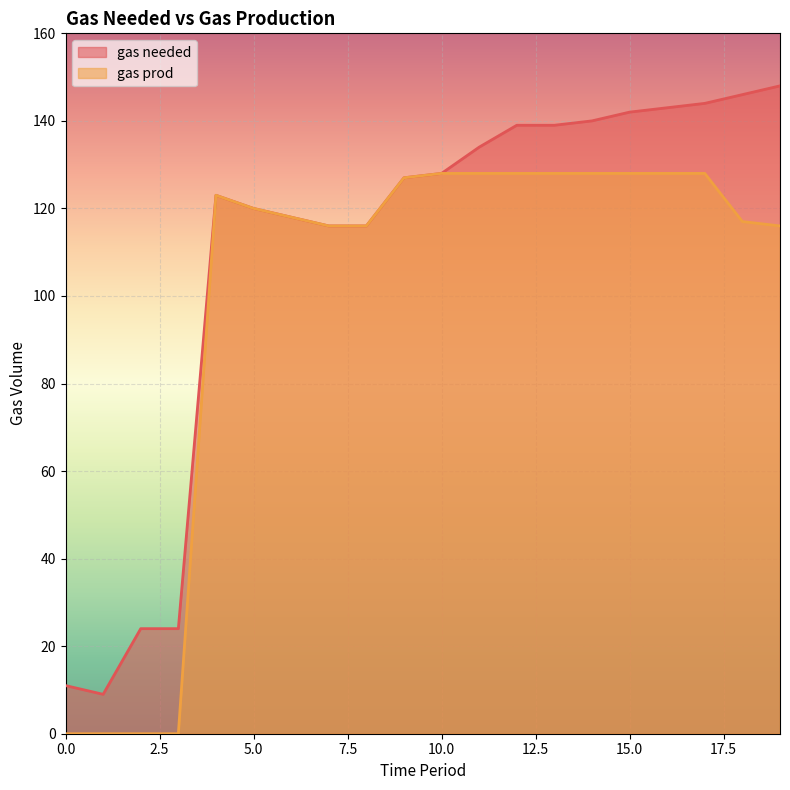

List the series in order of their overall mean, highest first.

gas needed, gas prod